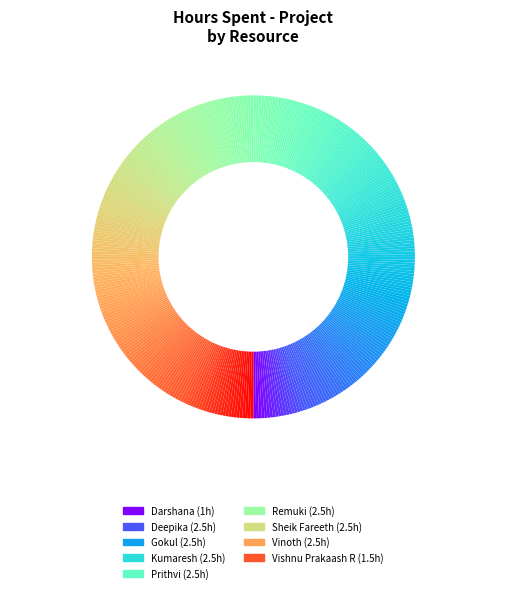

How many segments does this pie chart have?

360